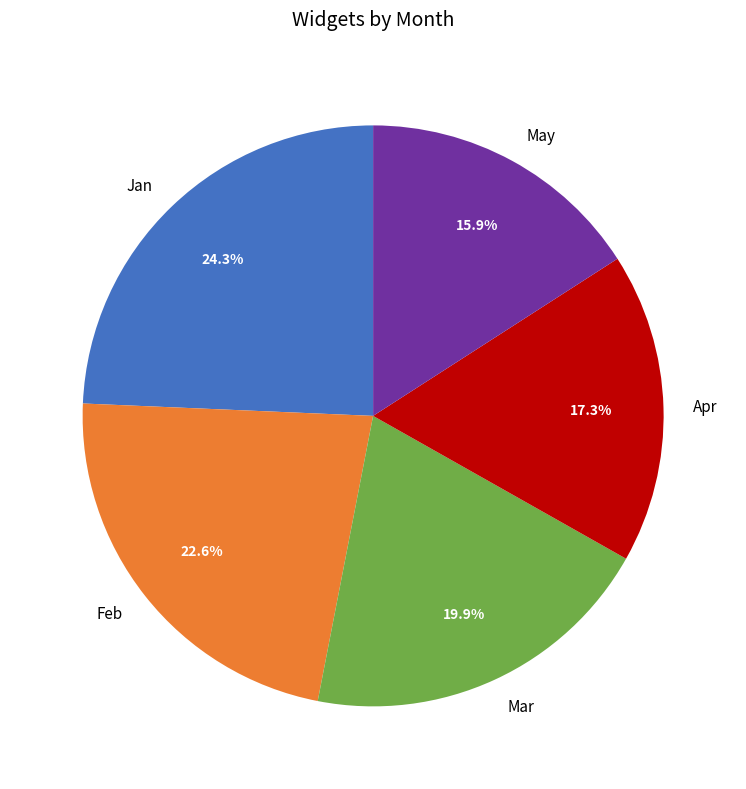

How much of the chart is everything except May?

84.1%